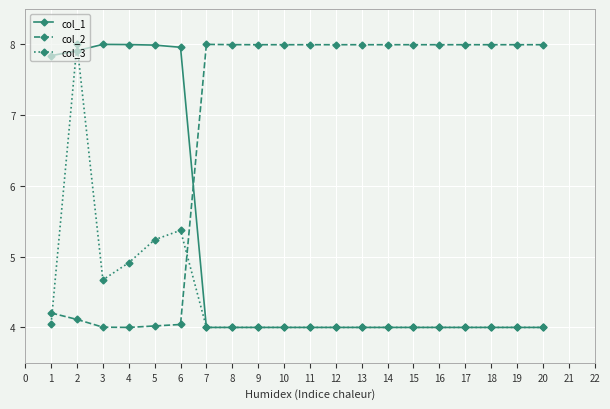

After their last crossing, which series has the higher values: col_1 or col_2?

col_2